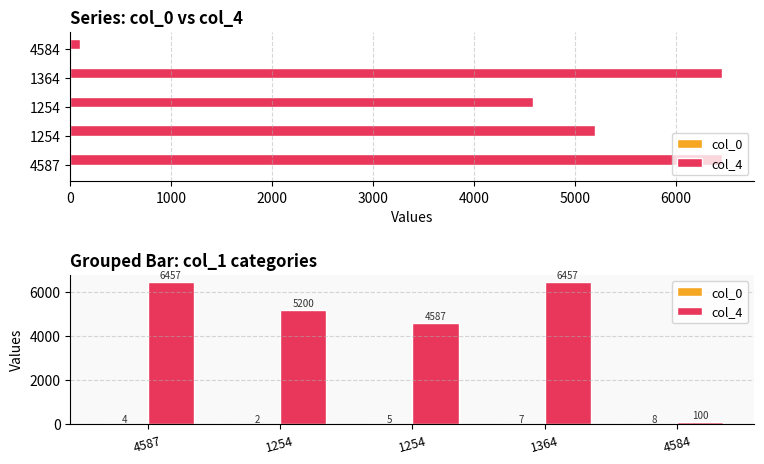

Count the col_0 values in the range 4 to 7.

3